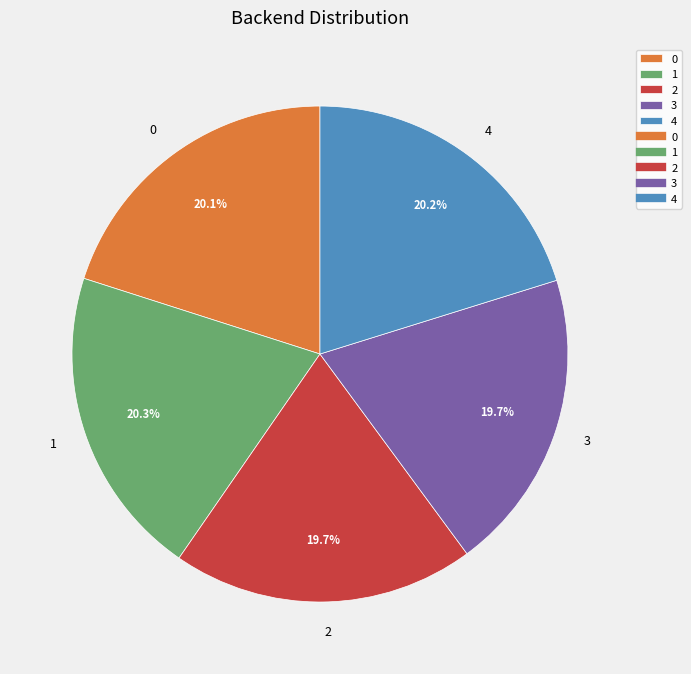

To the nearest percent, what is the difference between the 1 and 3 slice percentages?

1%